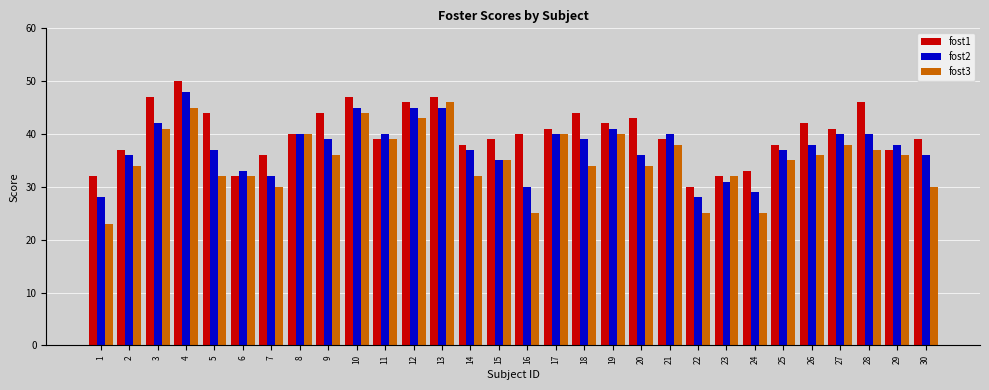

Rank the series at 2 from lowest to highest value.

fost3, fost2, fost1